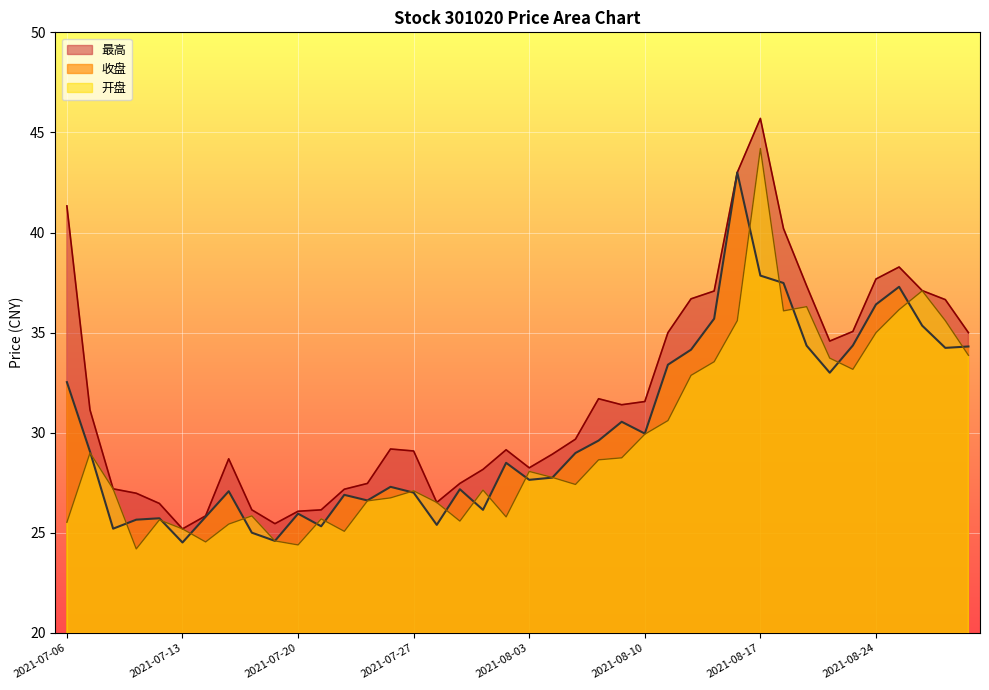

Count the number of categories in the chart.

40